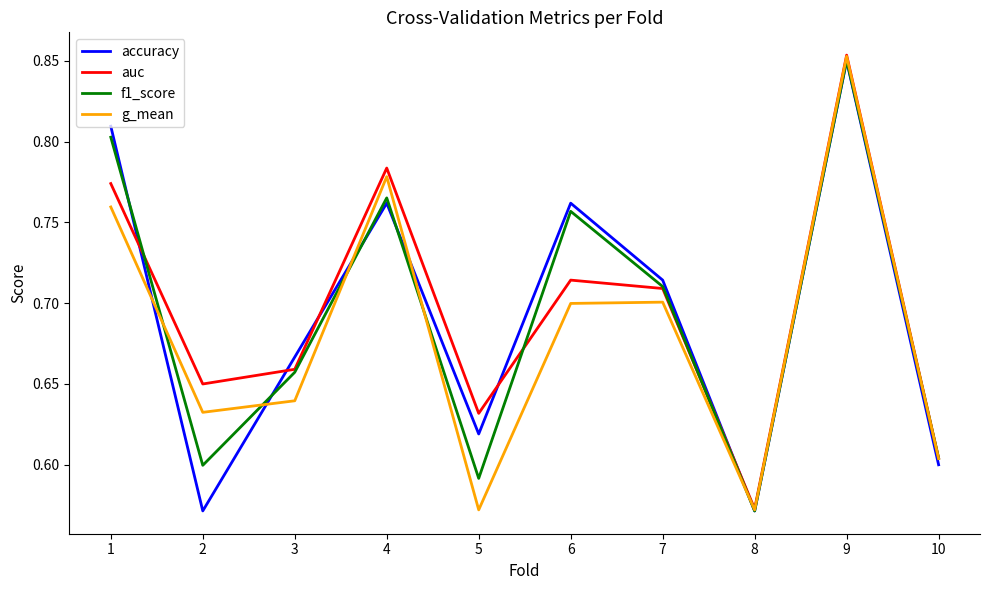

True or false: accuracy has more than 2 points higher than both neighbors.

True